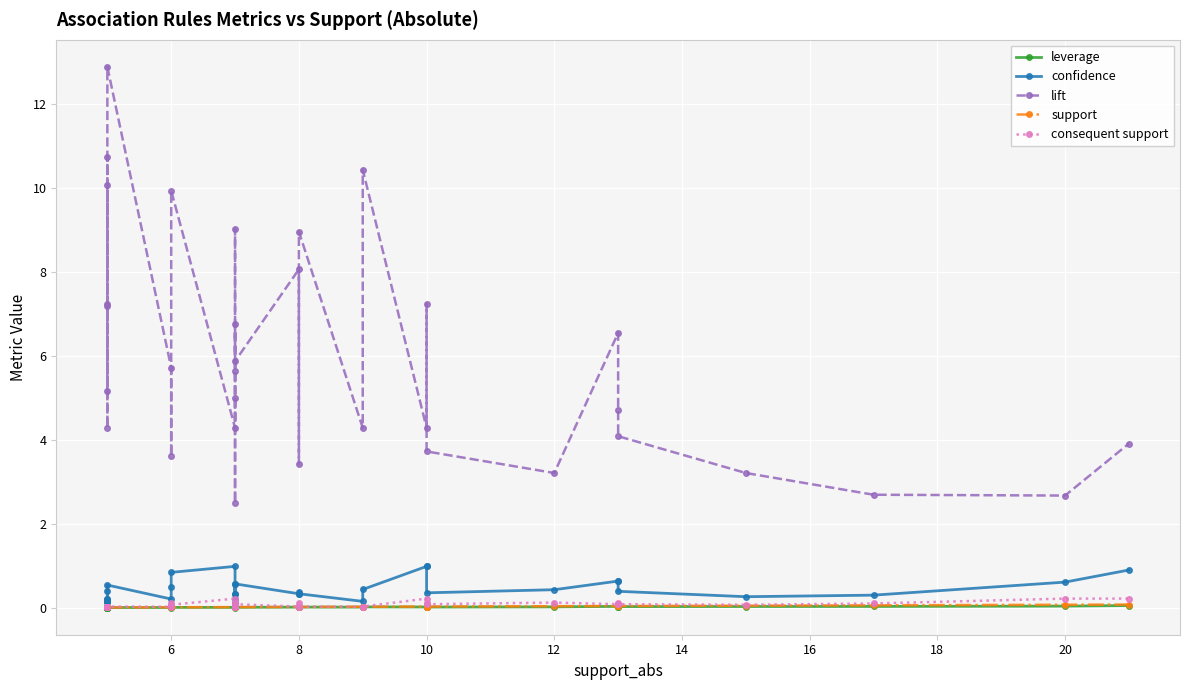

True or false: consequent support and lift intersect in this chart.

False